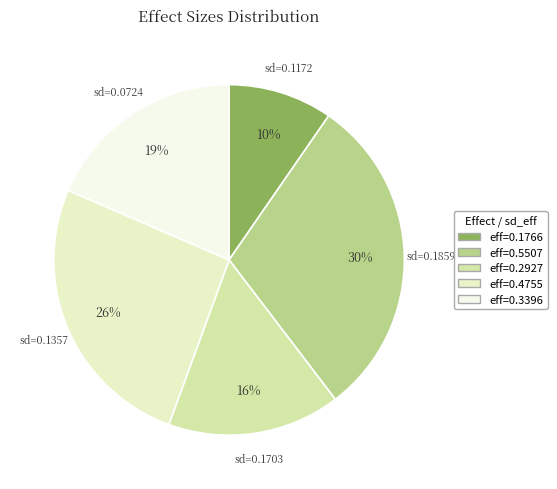

Count the number of slices in the pie.

5